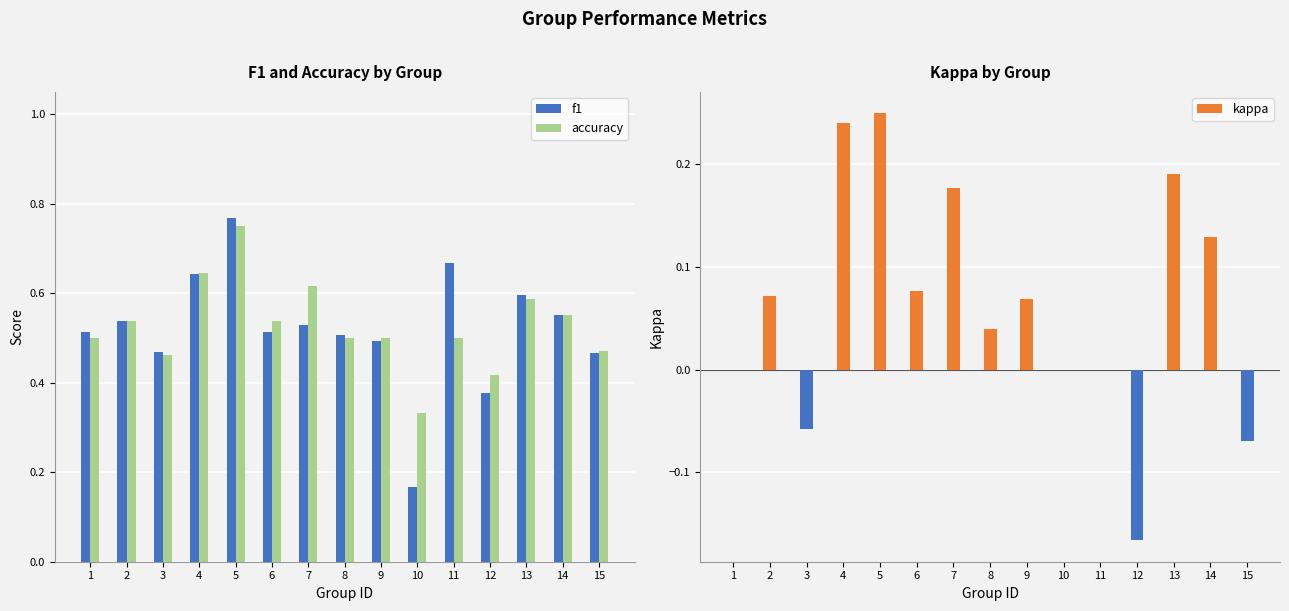

What is the highest value of the accuracy series?

0.8